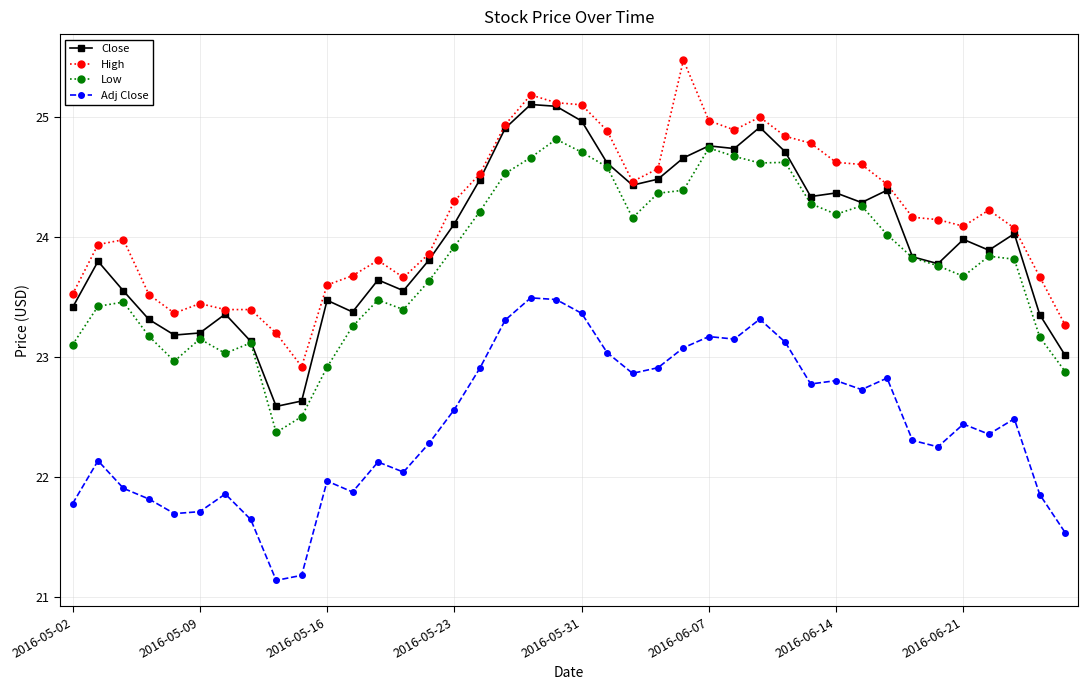

How many lines are shown in the chart?

4